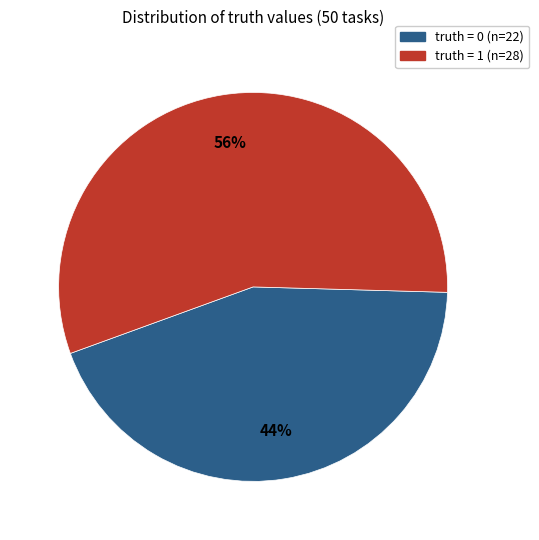

To the nearest percent, what is the difference between the largest and smallest slice percentages?

12%